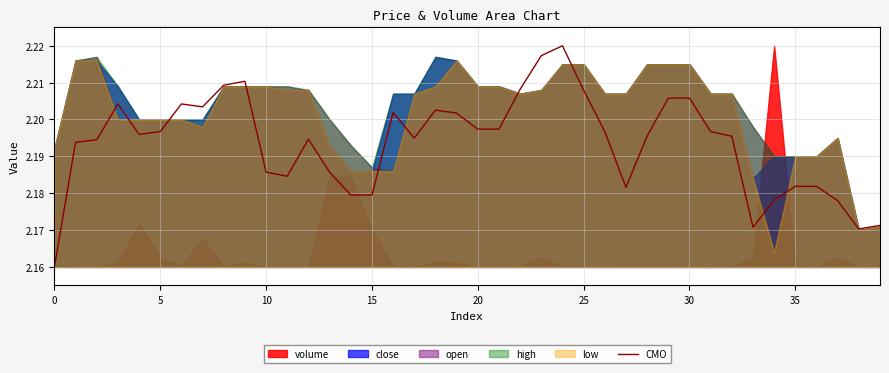

Read the value at 15.

2.2